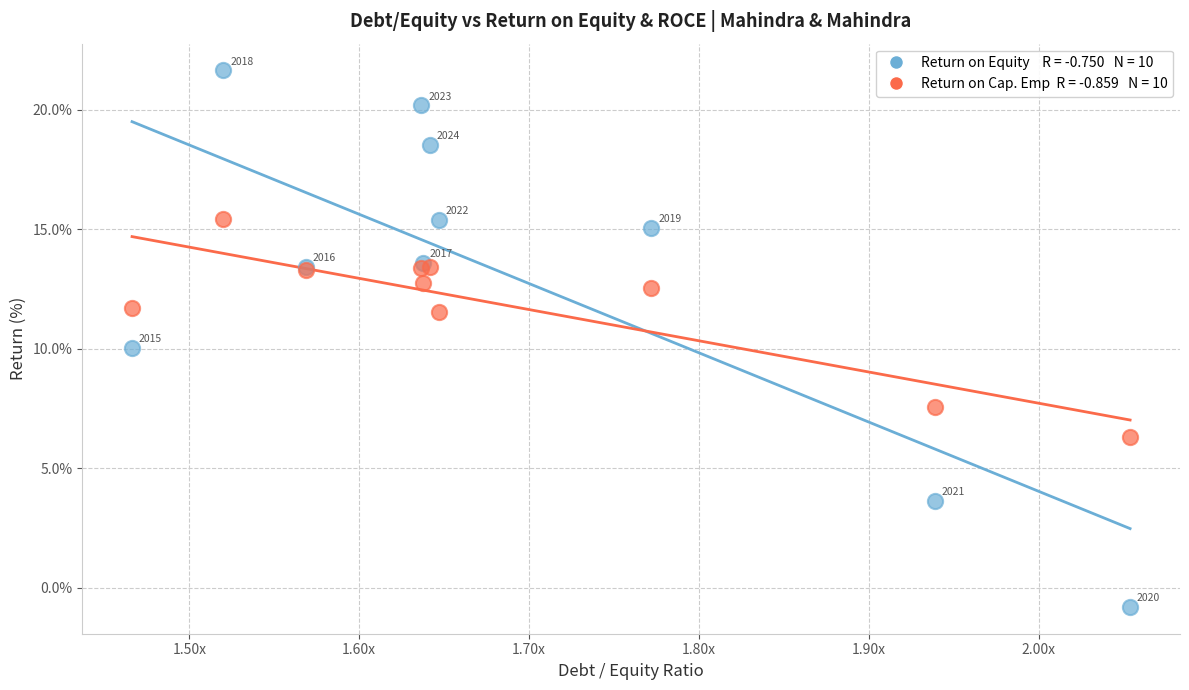

Across all series, what Y value is closest to 10?

10.0